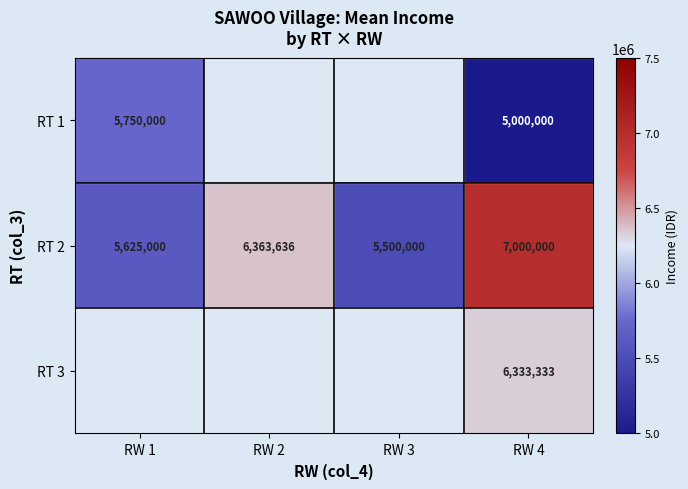

What is the spread (max minus min) of values at RW 4?

2000000